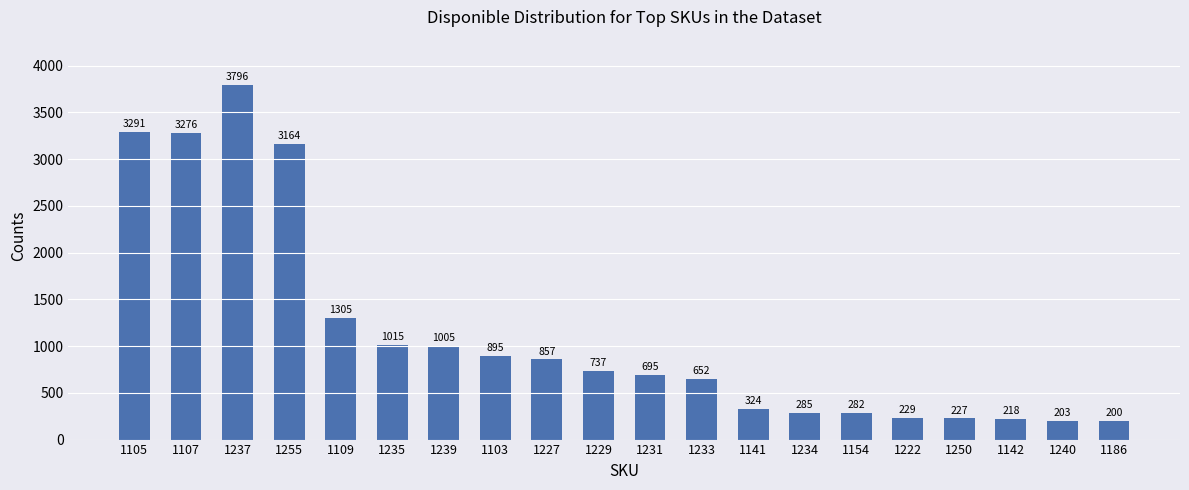

Is it true that the value at 1154 is 282?

True